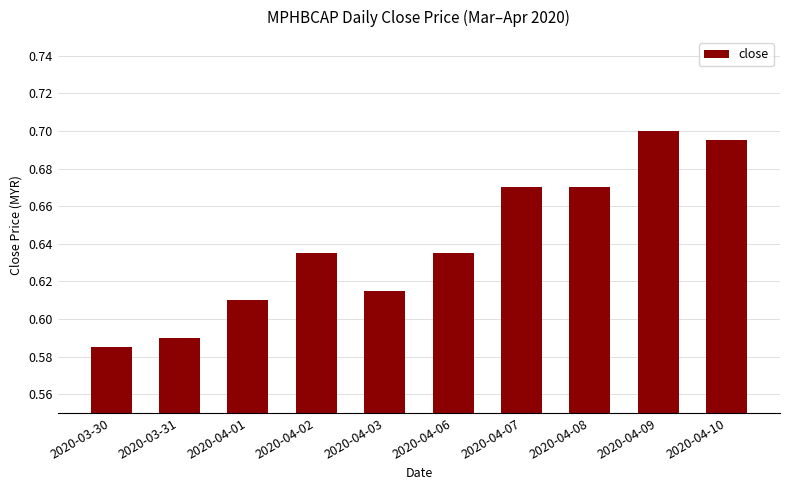

What is the label of the 6th bar from the left?

2020-04-06